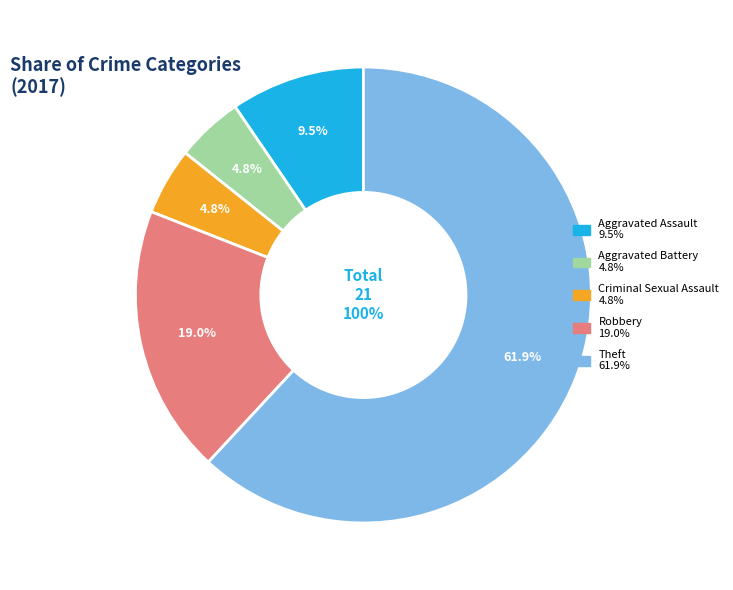

Combined, what portion of the pie is Theft and Aggravated Assault?

71.4%